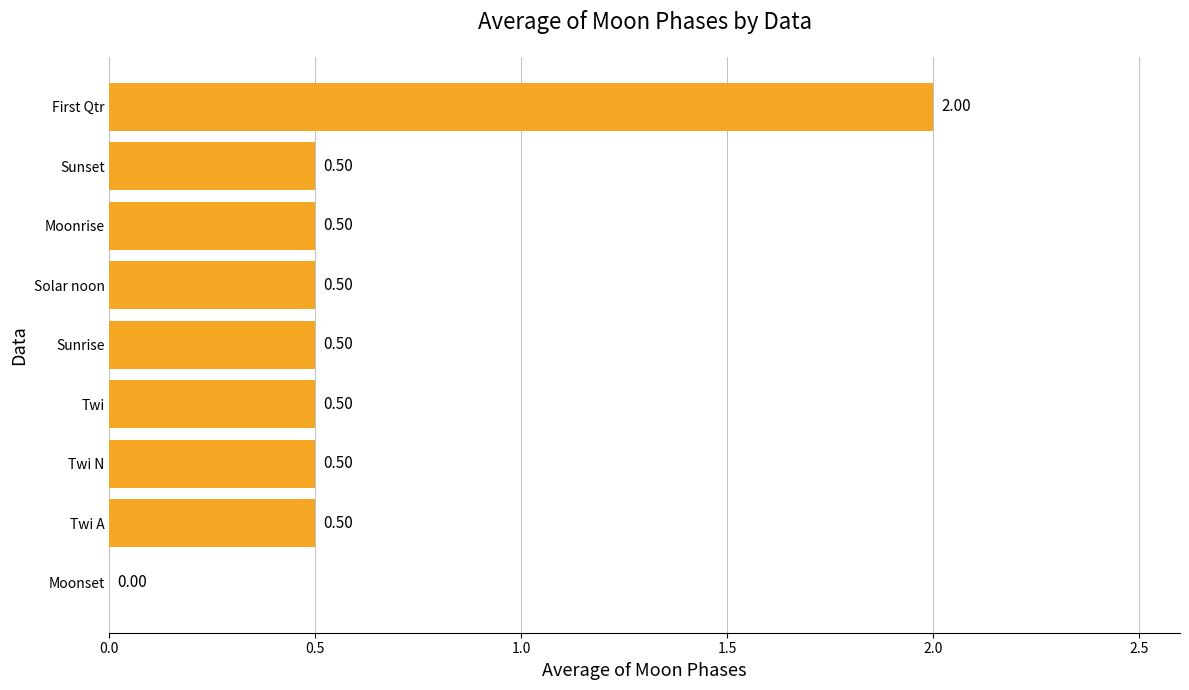

What is the change in value from Moonset to Solar noon?

+0.5